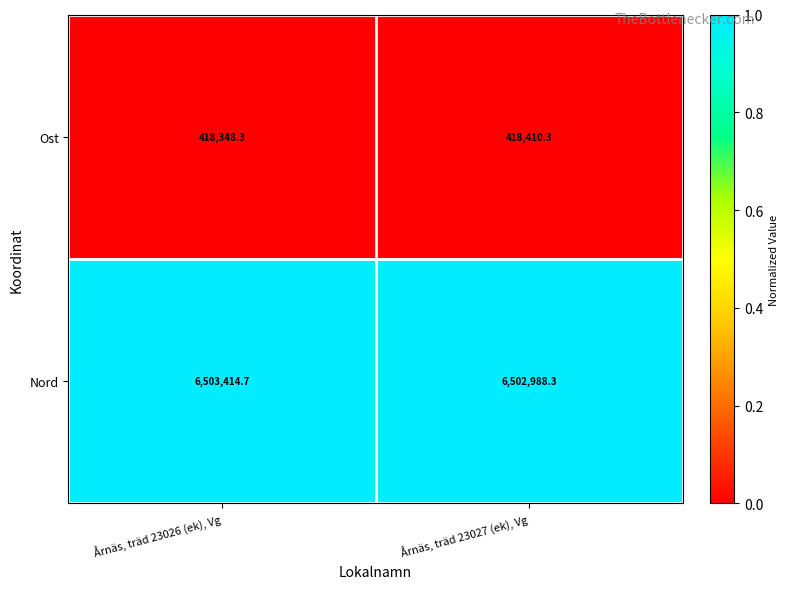

Reading left to right, what are all the values shown in this chart?

Ost: Årnäs, träd 23026 (ek), Vg=418348.3	Årnäs, träd 23027 (ek), Vg=418410.3
Nord: Årnäs, träd 23026 (ek), Vg=6503414.7	Årnäs, träd 23027 (ek), Vg=6502988.3